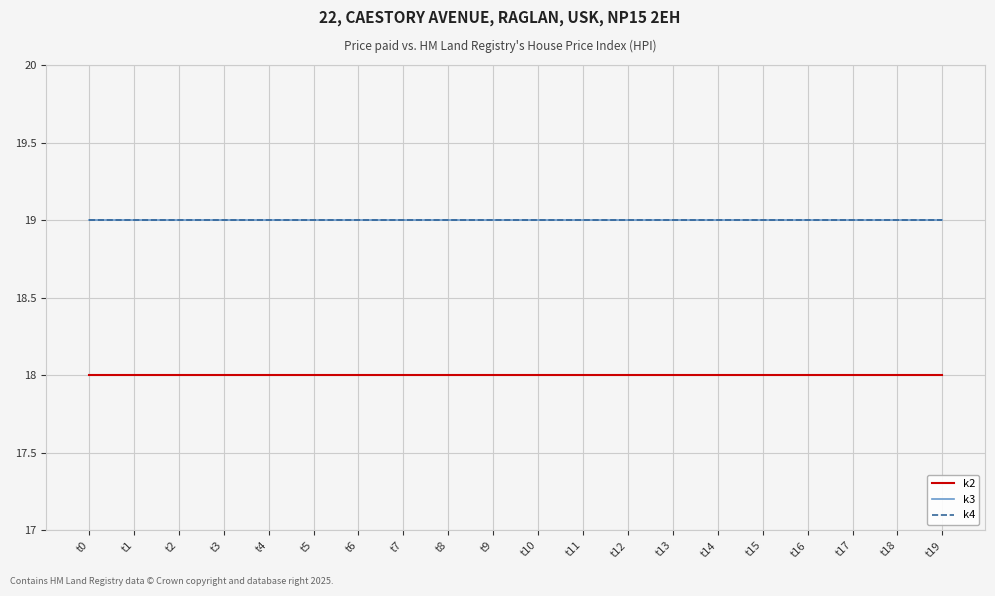

Does the chart have visible grid lines?

Yes